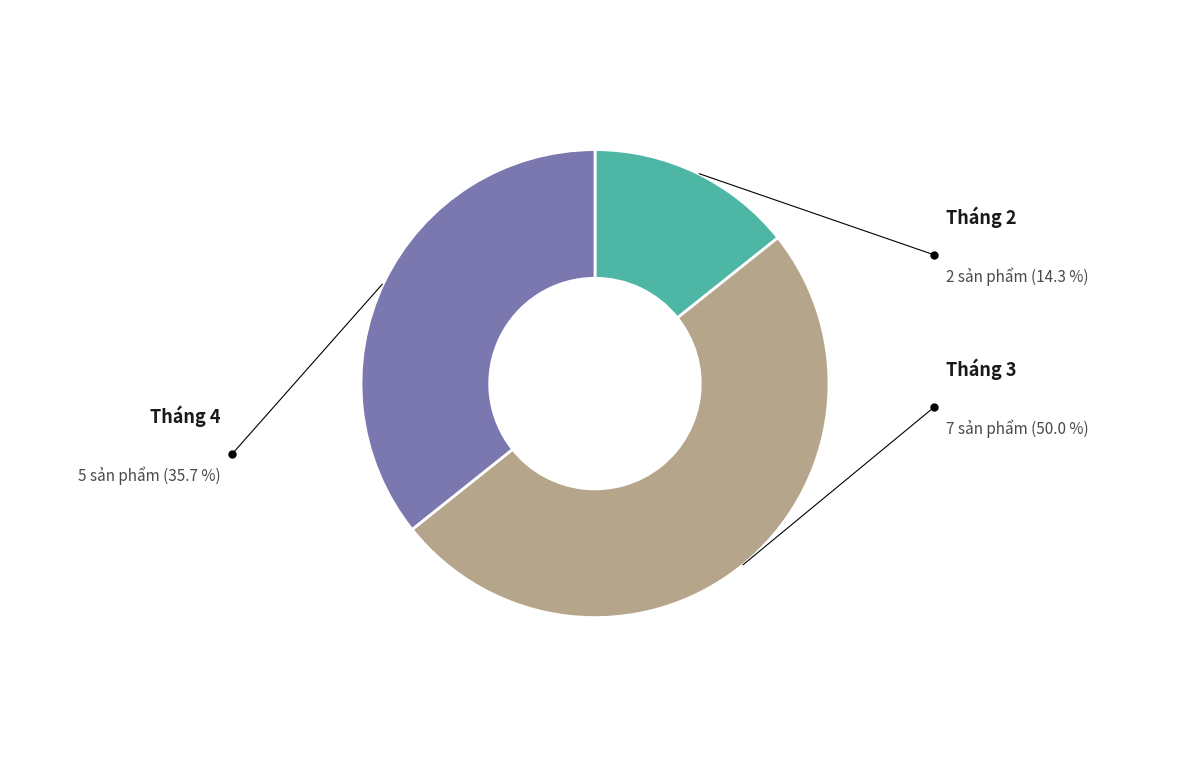

To the nearest percent, what is the difference between the largest and smallest slice percentages?

36%